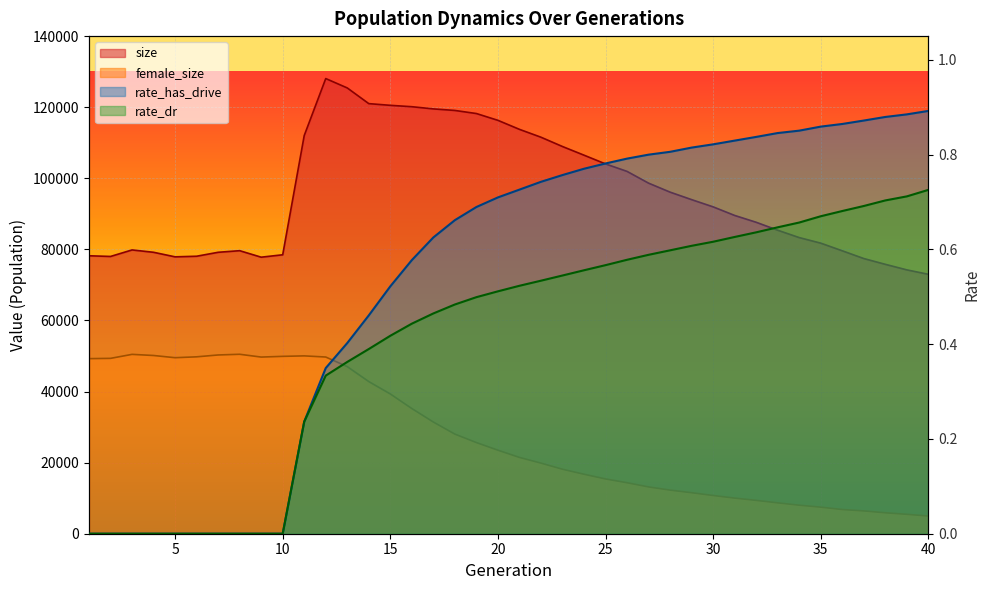

How many data points in size are above 91961?

19